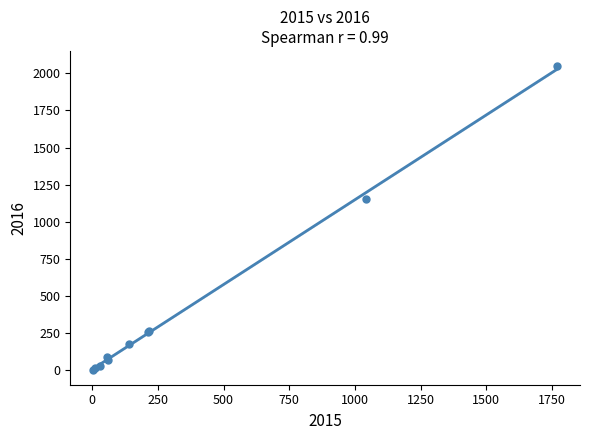

What Y value in the scatter plot is closest to 1026?

1151